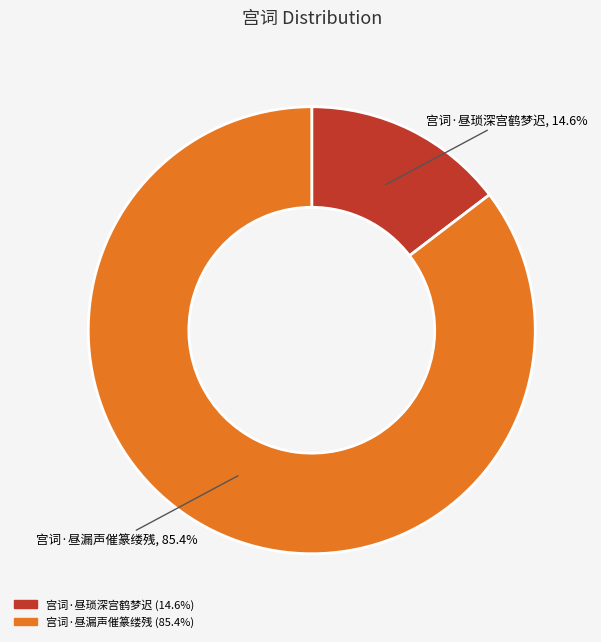

Approximately how many times larger is the value at 宫词·昼琐深宫鹤梦迟 compared to 宫词·昼漏声催篆缕残?

0.2